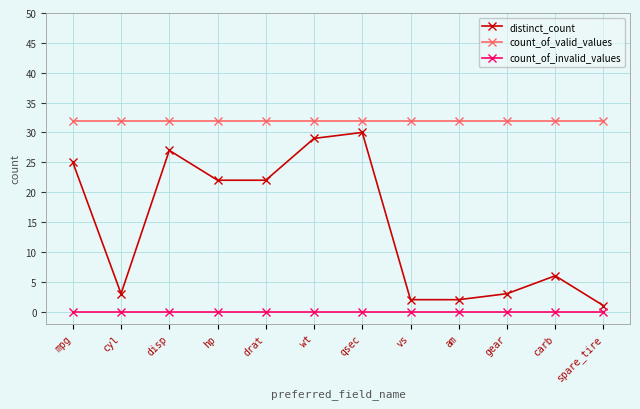

Which series has the largest range (max minus min)?

distinct_count